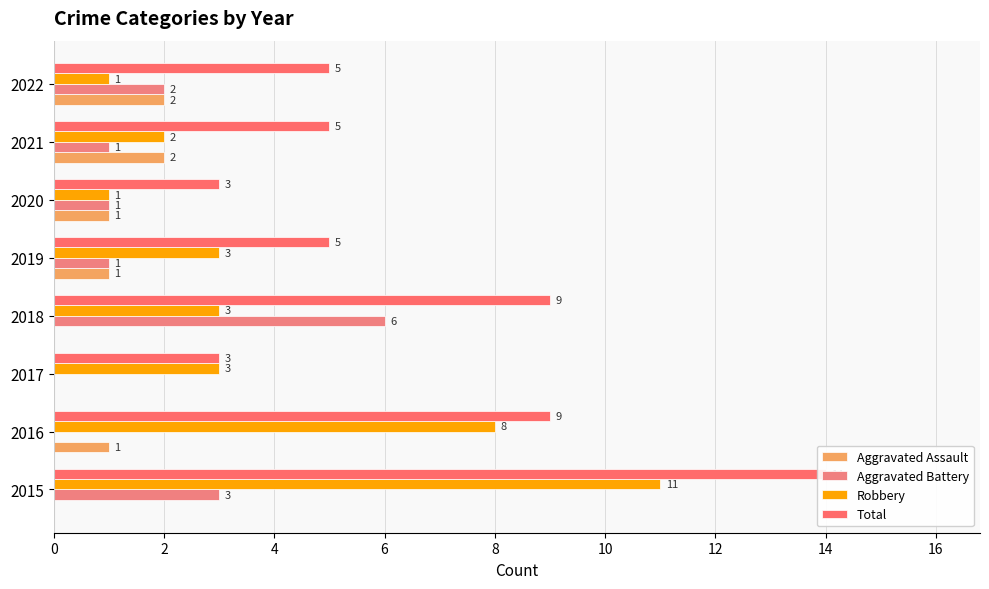

What is the value of the Aggravated Assault bar at the 5th from the left?

1